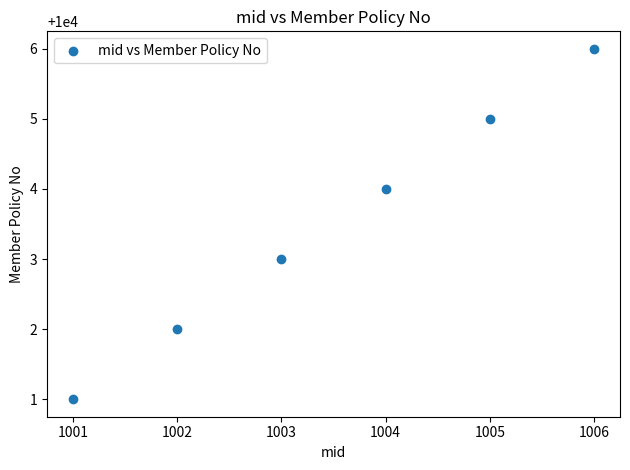

What is the range of Y values (max minus min)?

5